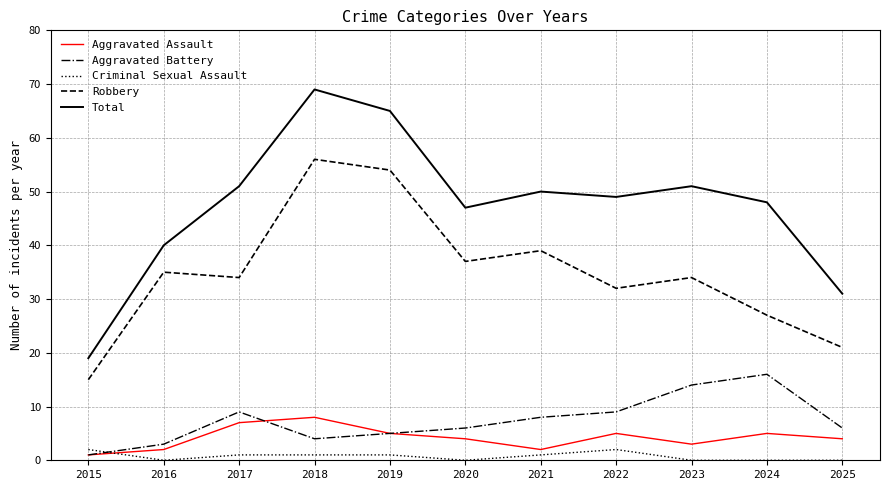

Rank the series by their maximum value, from lowest to highest.

Criminal Sexual Assault, Aggravated Assault, Aggravated Battery, Robbery, Total